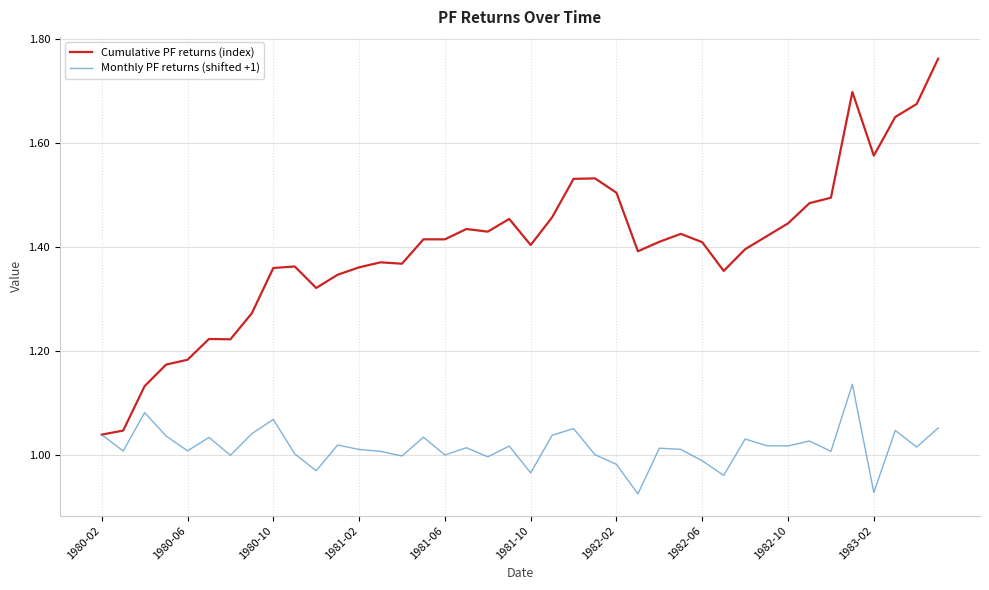

Which series has the largest total across all categories?

Cumulative PF returns (index)